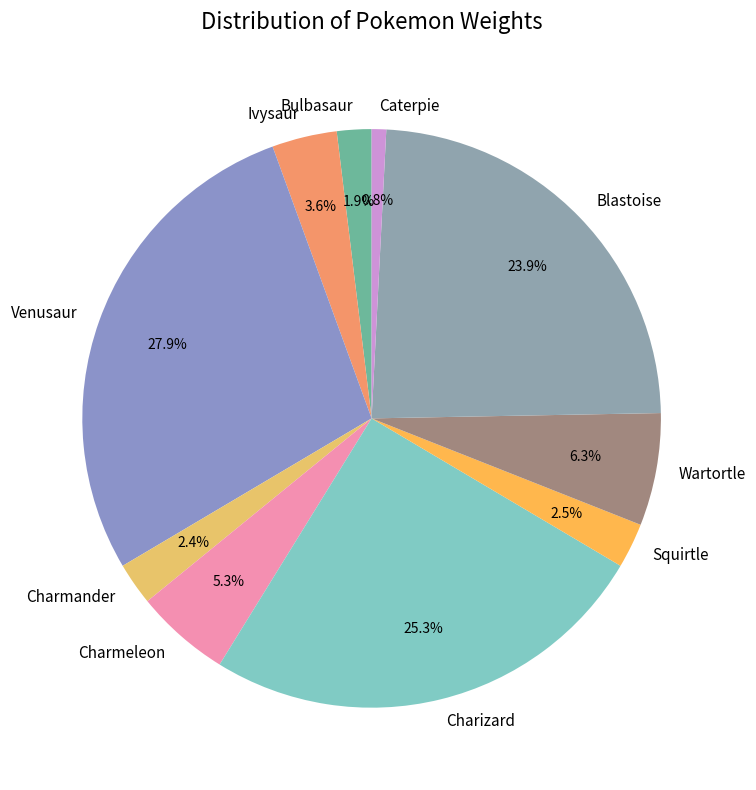

What is the ratio of the value at Charmander to the value at Ivysaur?

0.7